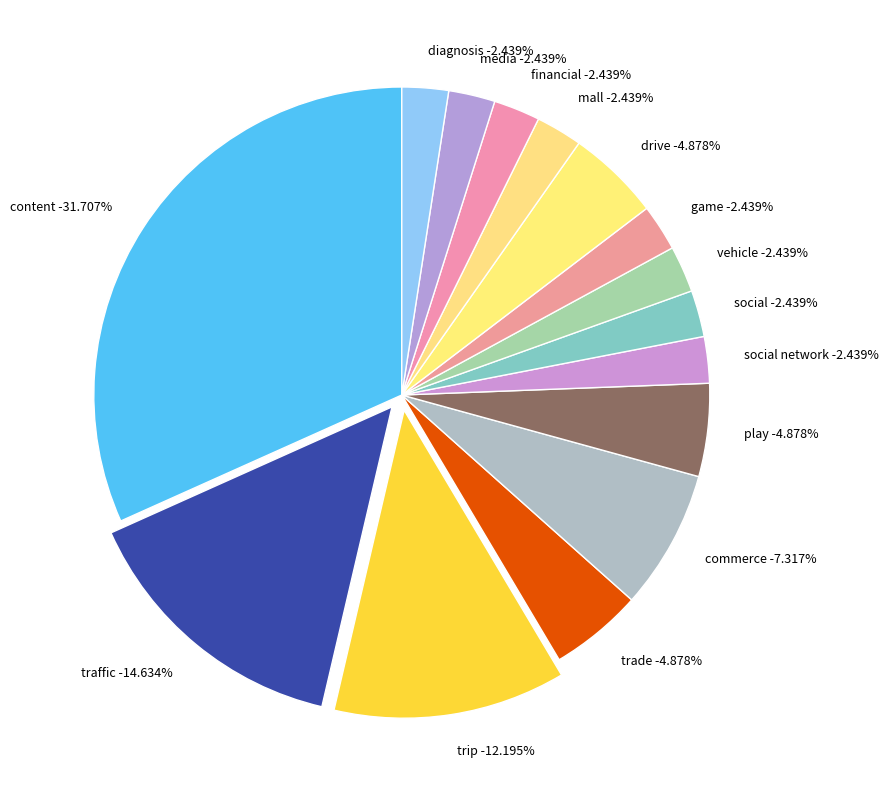

What is the largest slice in the pie chart?

content